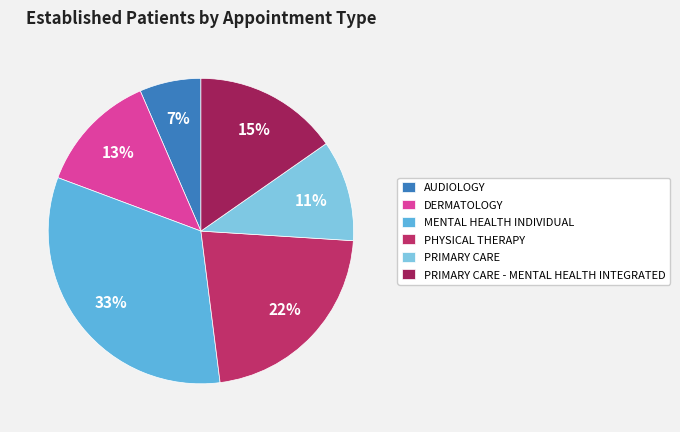

Which slice is the largest?

MENTAL HEALTH INDIVIDUAL